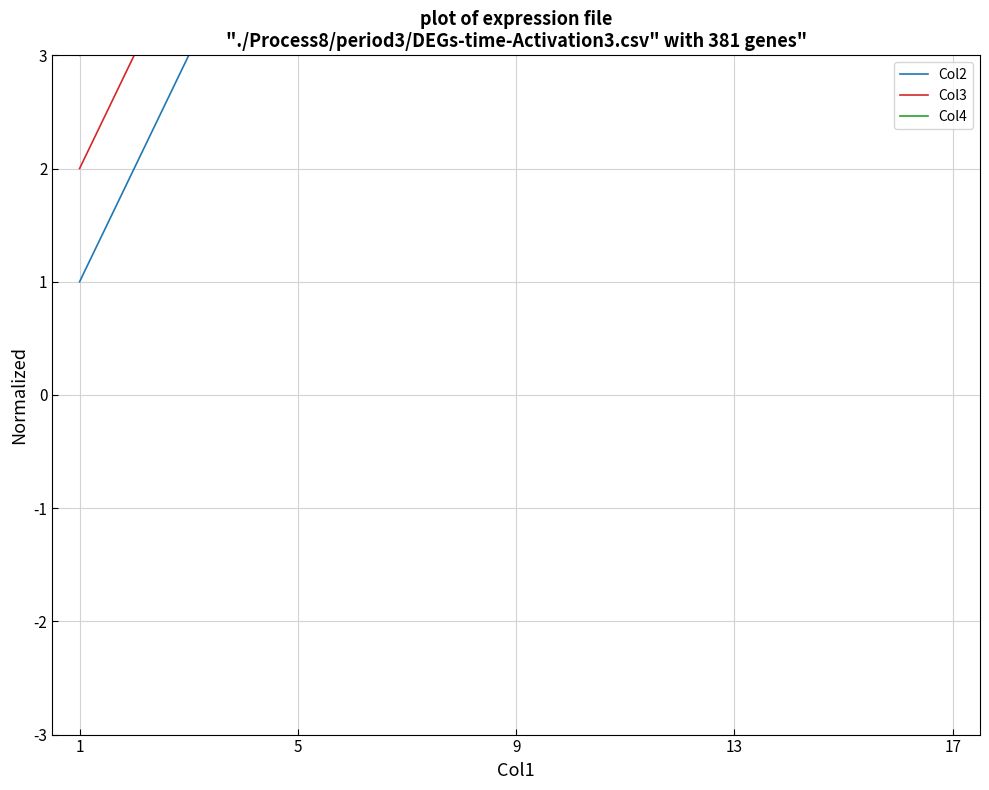

True or false: Col4 and Col2 cross at least once.

False